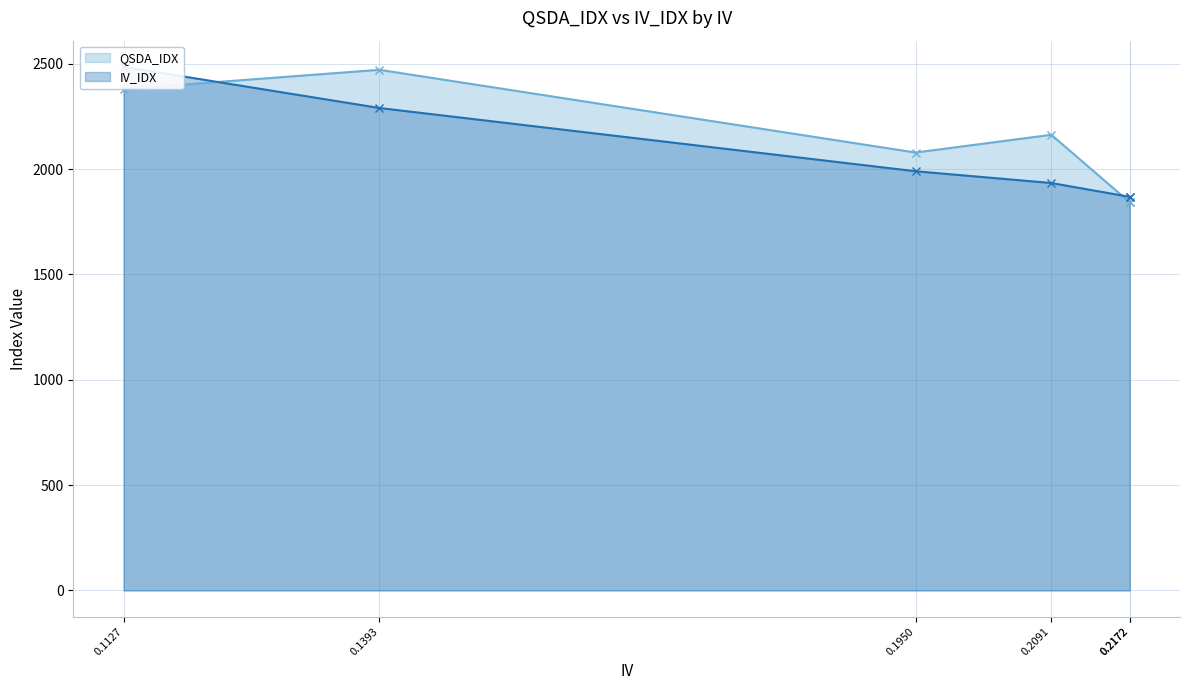

Between 0.1950 and 0.2172, which series saw the biggest shift?

QSDA_IDX